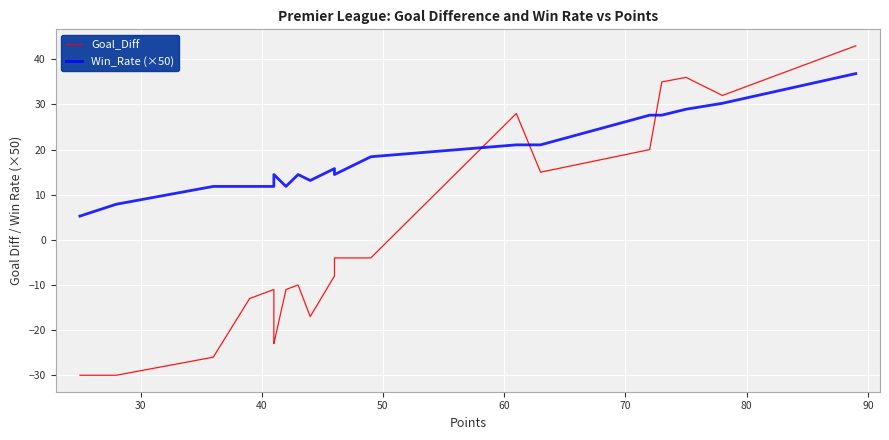

What is the minimum value shown in the chart?

-30.0